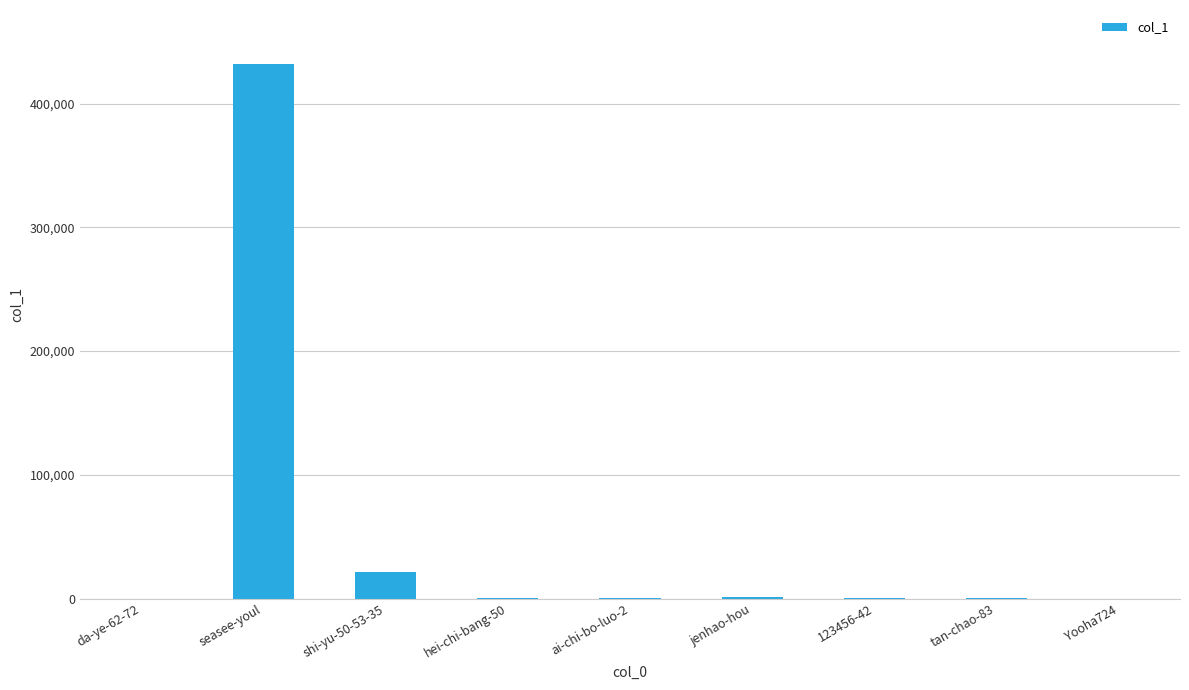

Where is the data nearest to the value 216234?

shi-yu-50-53-35